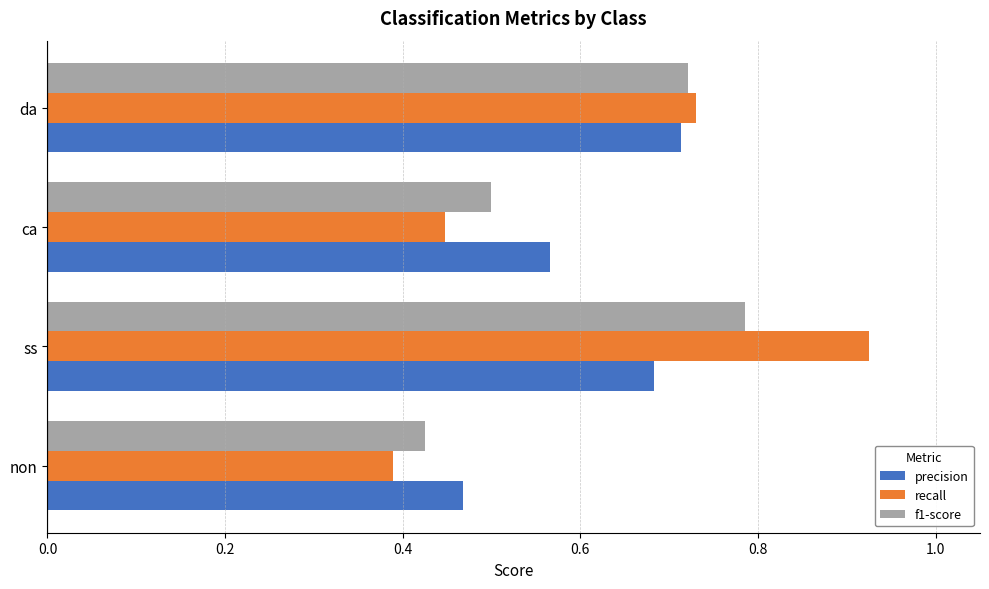

List the labels in order of precision value, smallest first.

non, ca, ss, da